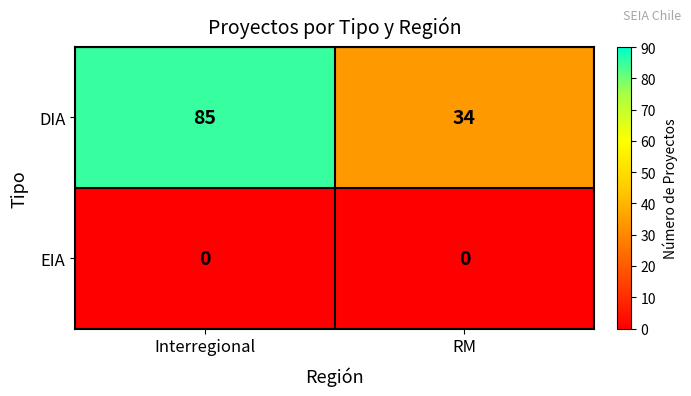

Which series has the widest spread of values?

DIA